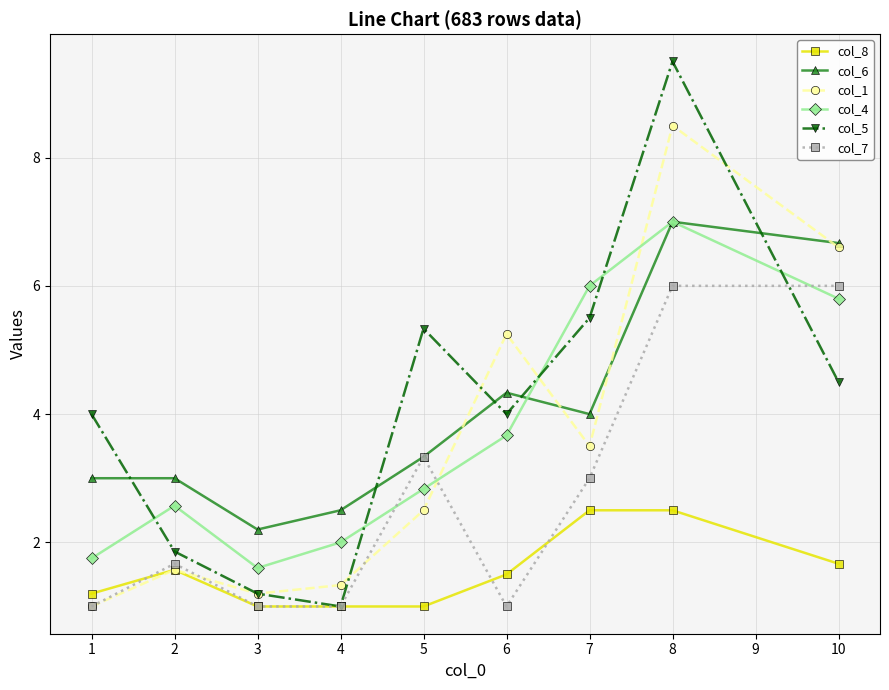

What is the value of the col_4 point at the 3rd from the left?

1.6